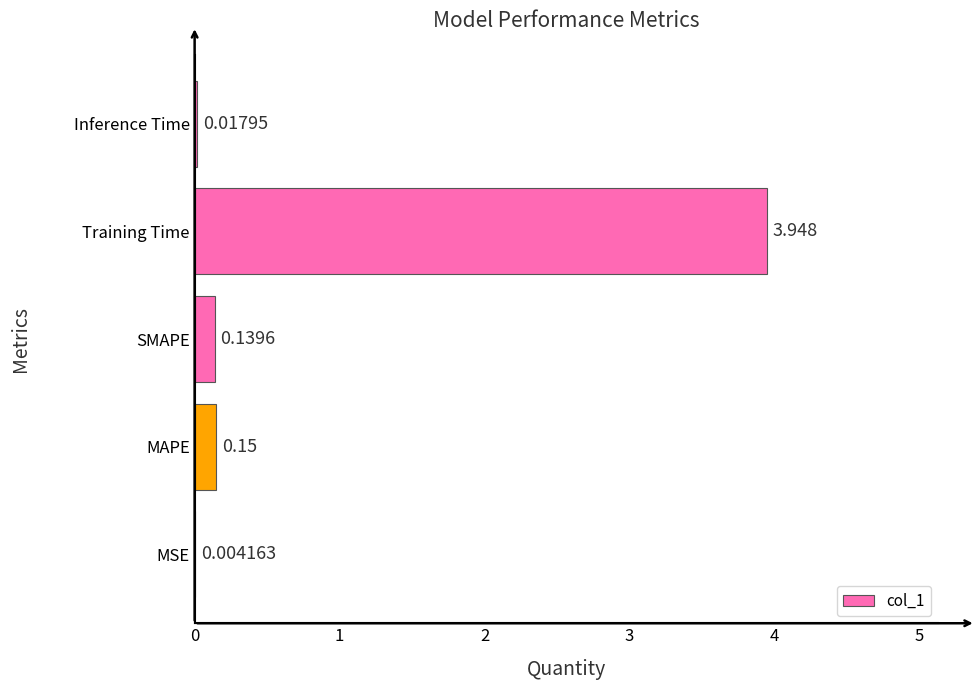

Are the bars horizontal?

Yes